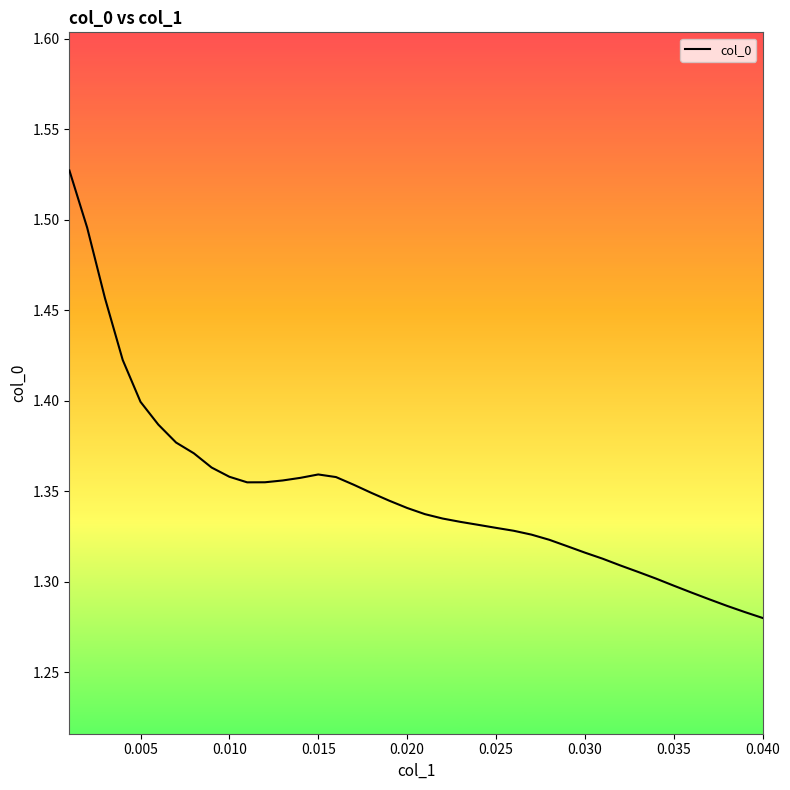

At which label is the value closest to 1?

0.040